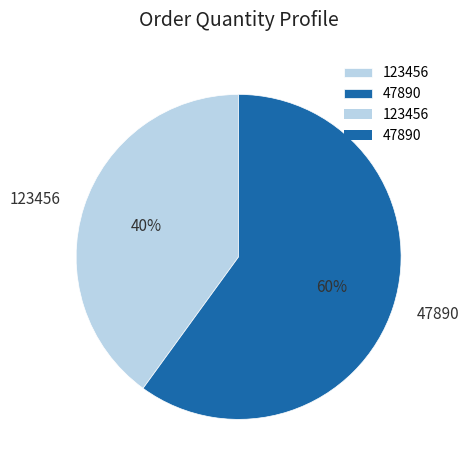

Which category has the biggest portion of the pie?

47890